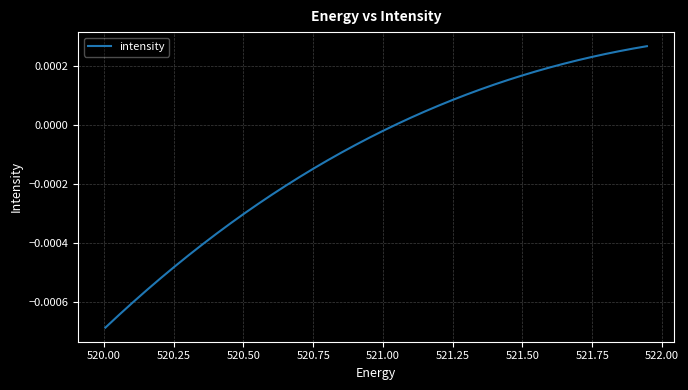

How many lines are shown in the chart?

1